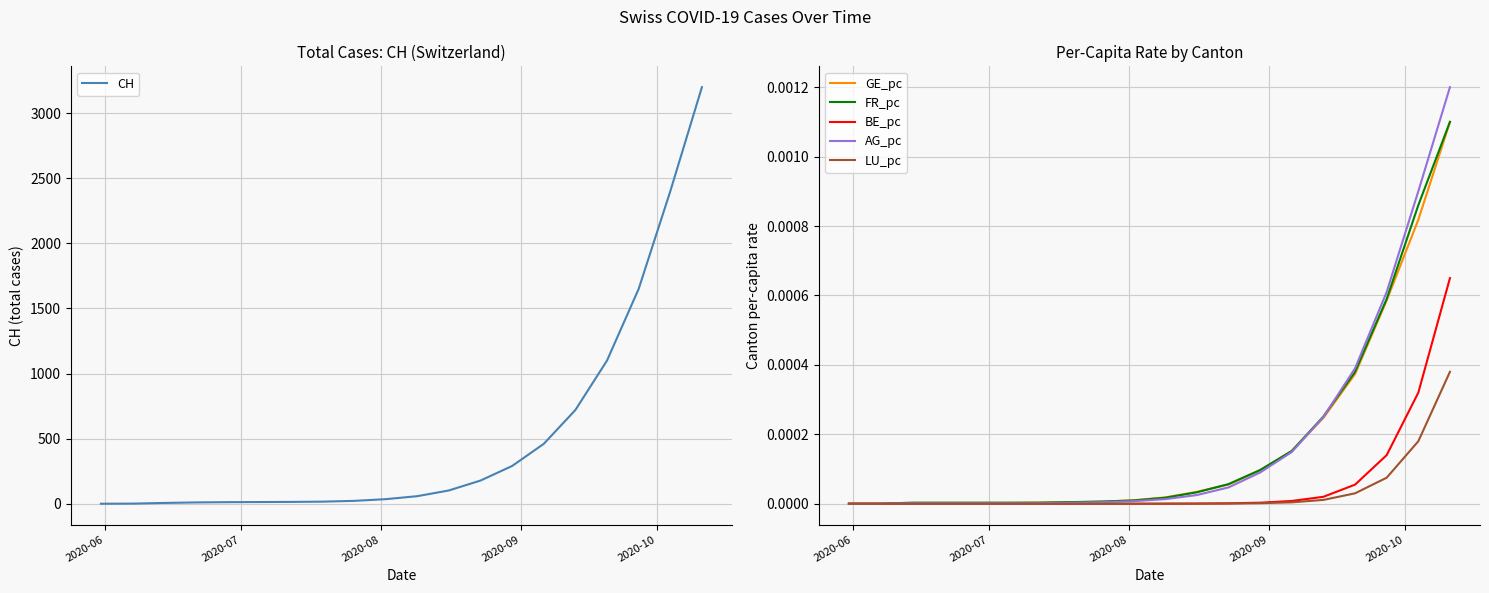

Is the value of LU_pc at 7 greater than the value of GE_pc at 2020-09?

No